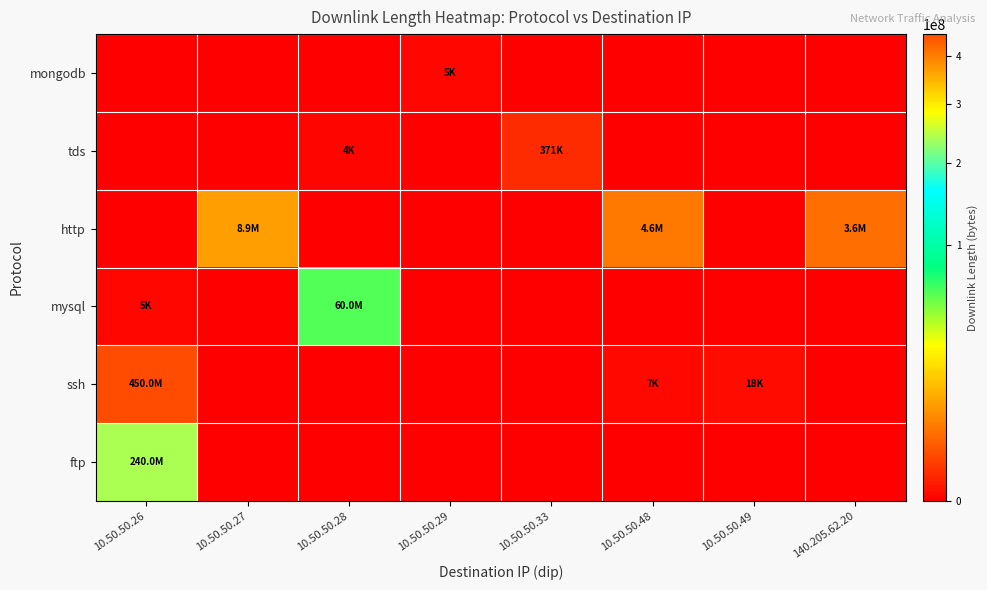

Reading right to left, list all the values displayed in this chart.

mongodb: 140.205.62.20=0	10.50.50.49=0	10.50.50.48=0	10.50.50.33=0	10.50.50.29=5084	10.50.50.28=0	10.50.50.27=0	10.50.50.26=0
tds: 140.205.62.20=0	10.50.50.49=0	10.50.50.48=0	10.50.50.33=370984	10.50.50.29=0	10.50.50.28=4000	10.50.50.27=0	10.50.50.26=0
http: 140.205.62.20=3647247	10.50.50.49=0	10.50.50.48=4612325	10.50.50.33=0	10.50.50.29=0	10.50.50.28=0	10.50.50.27=8934464	10.50.50.26=0
mysql: 140.205.62.20=0	10.50.50.49=0	10.50.50.48=0	10.50.50.33=0	10.50.50.29=0	10.50.50.28=60007125	10.50.50.27=0	10.50.50.26=5297
ssh: 140.205.62.20=0	10.50.50.49=18084	10.50.50.48=6947	10.50.50.33=0	10.50.50.29=0	10.50.50.28=0	10.50.50.27=0	10.50.50.26=450014694
ftp: 140.205.62.20=0	10.50.50.49=0	10.50.50.48=0	10.50.50.33=0	10.50.50.29=0	10.50.50.28=0	10.50.50.27=0	10.50.50.26=240016733